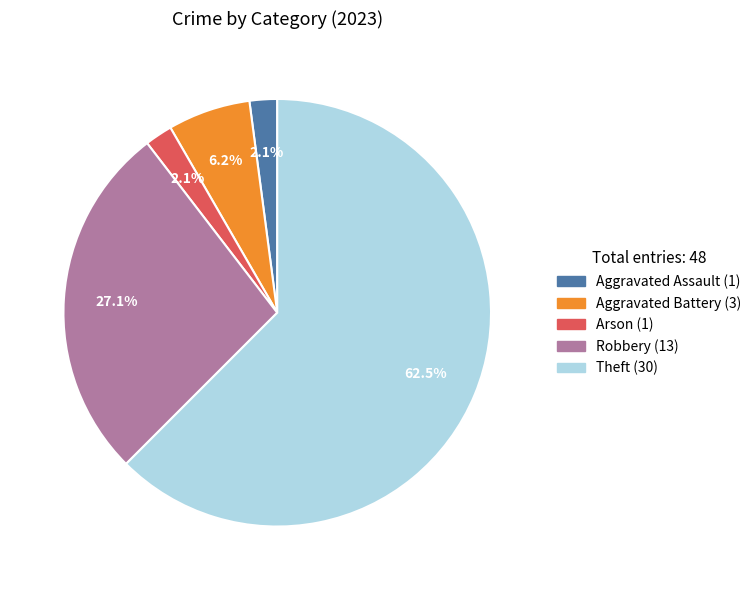

To the nearest percent, what is the difference between the largest and smallest slice percentages?

60%